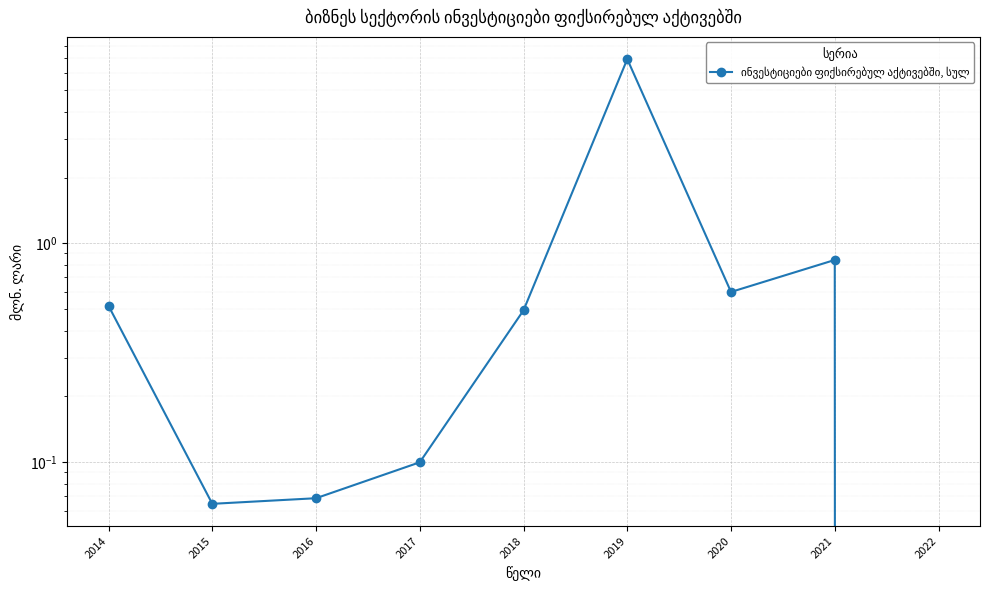

True or false: there are more than 0 points higher than both neighbors.

True